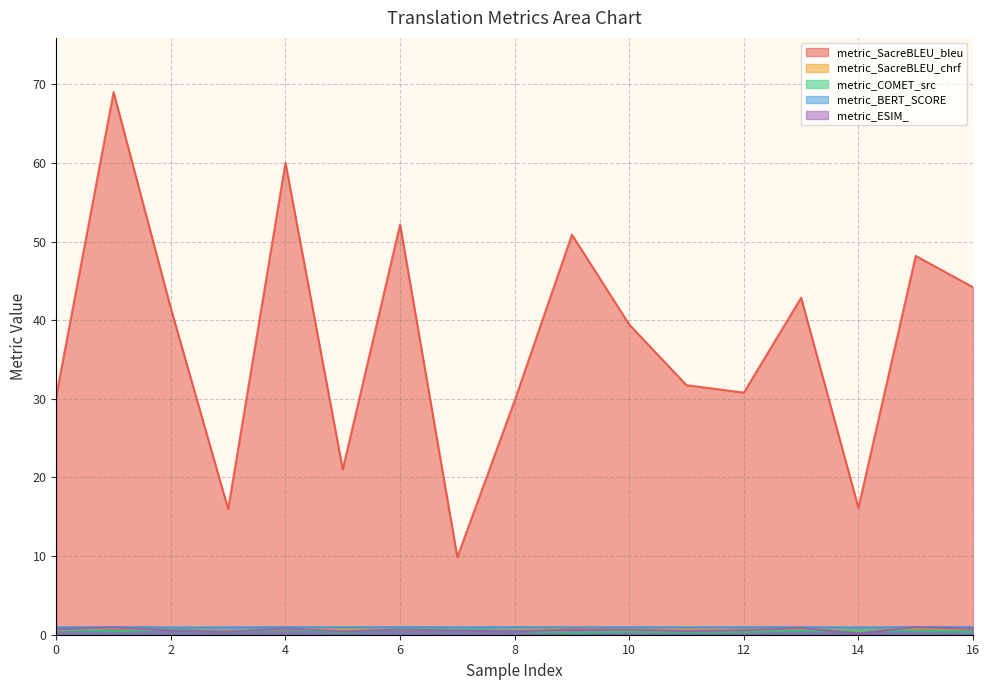

Is it true that metric_ESIM_ equals 0.9 at 1?

True